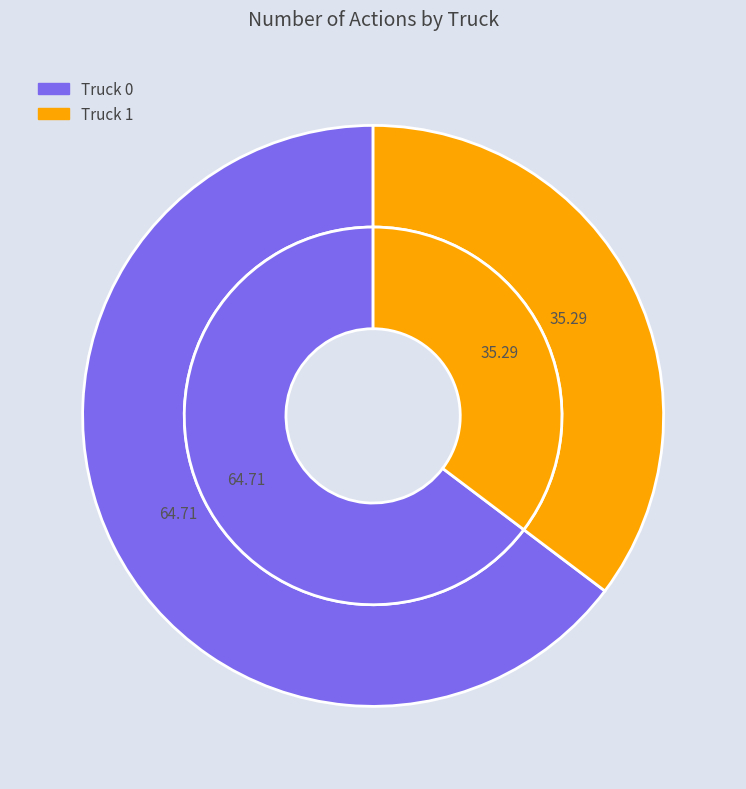

Which slice represents more than half of the pie?

Truck 0